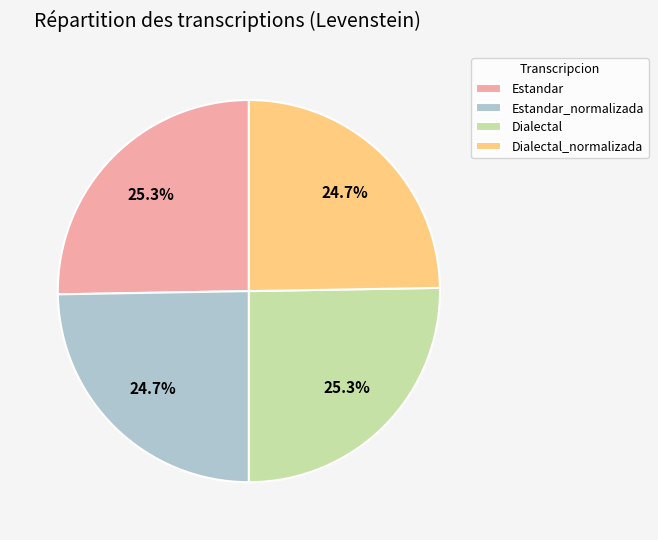

Approximately how many times larger is the value at Estandar compared to Dialectal_normalizada?

1.0